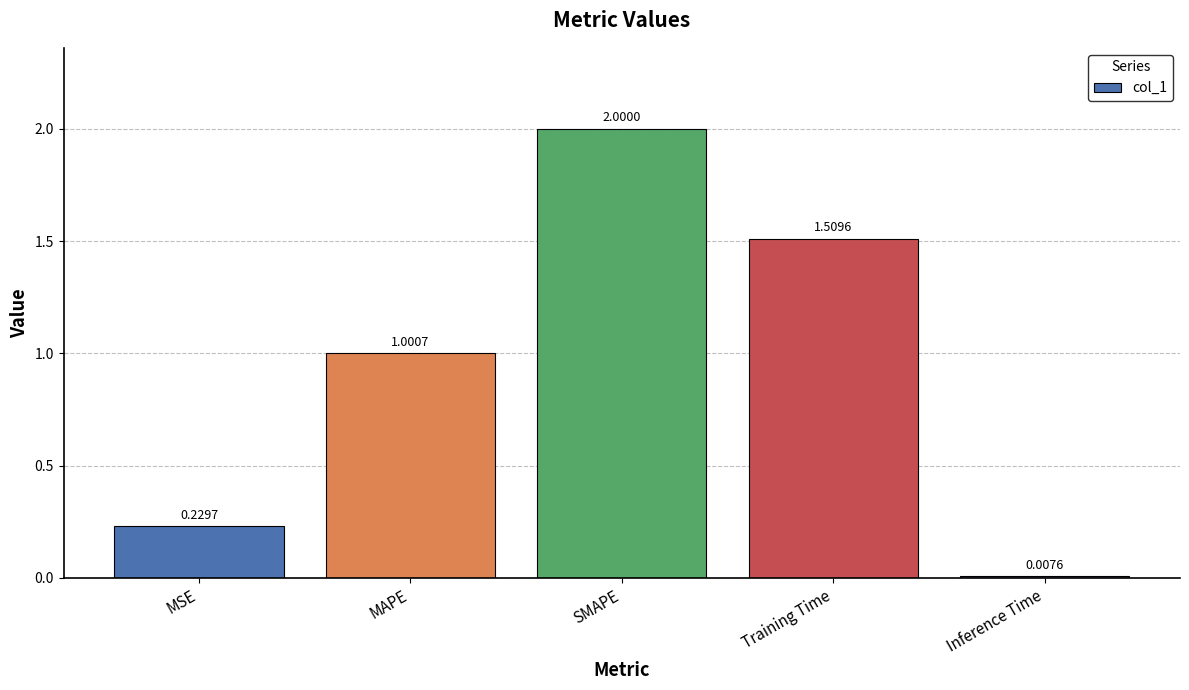

Are the bars horizontal?

No